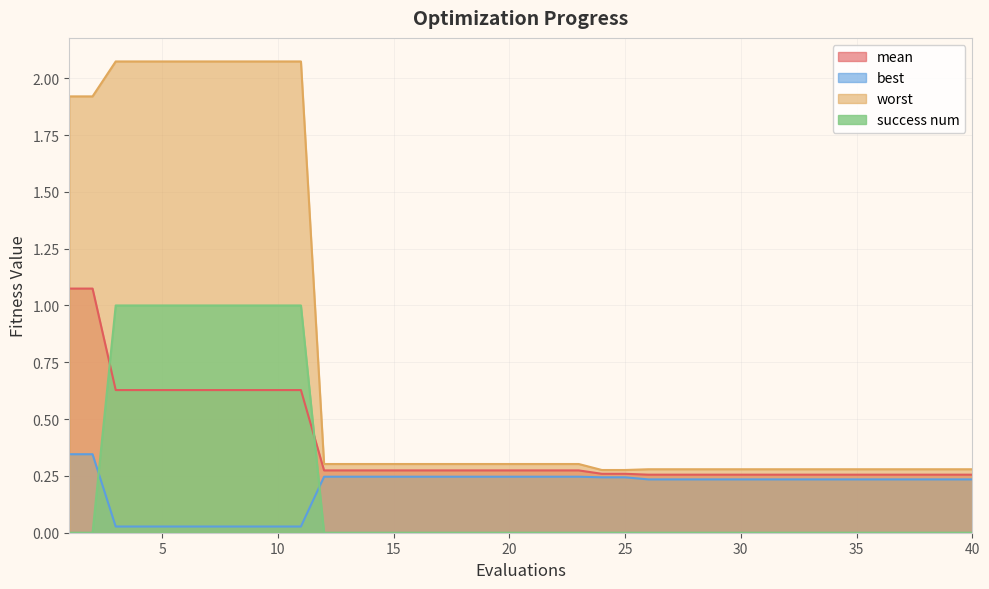

Reading left to right, list all the values displayed in this chart.

mean: 1=1.1	2=1.1	3=0.6	4=0.6	5=0.6	6=0.6	7=0.6	8=0.6	9=0.6	10=0.6	11=0.6	12=0.3	13=0.3	14=0.3	15=0.3	16=0.3	17=0.3	18=0.3	19=0.3	20=0.3	21=0.3	22=0.3	23=0.3	24=0.3	25=0.3	26=0.3	27=0.3	28=0.3	29=0.3	30=0.3	31=0.3	32=0.3	33=0.3	34=0.3	35=0.3	36=0.3	37=0.3	38=0.3	39=0.3	40=0.3
best: 1=0.3	2=0.3	3=0.0	4=0.0	5=0.0	6=0.0	7=0.0	8=0.0	9=0.0	10=0.0	11=0.0	12=0.2	13=0.2	14=0.2	15=0.2	16=0.2	17=0.2	18=0.2	19=0.2	20=0.2	21=0.2	22=0.2	23=0.2	24=0.2	25=0.2	26=0.2	27=0.2	28=0.2	29=0.2	30=0.2	31=0.2	32=0.2	33=0.2	34=0.2	35=0.2	36=0.2	37=0.2	38=0.2	39=0.2	40=0.2
worst: 1=1.9	2=1.9	3=2.1	4=2.1	5=2.1	6=2.1	7=2.1	8=2.1	9=2.1	10=2.1	11=2.1	12=0.3	13=0.3	14=0.3	15=0.3	16=0.3	17=0.3	18=0.3	19=0.3	20=0.3	21=0.3	22=0.3	23=0.3	24=0.3	25=0.3	26=0.3	27=0.3	28=0.3	29=0.3	30=0.3	31=0.3	32=0.3	33=0.3	34=0.3	35=0.3	36=0.3	37=0.3	38=0.3	39=0.3	40=0.3
success num: 1=0.0	2=0.0	3=1.0	4=1.0	5=1.0	6=1.0	7=1.0	8=1.0	9=1.0	10=1.0	11=1.0	12=0.0	13=0.0	14=0.0	15=0.0	16=0.0	17=0.0	18=0.0	19=0.0	20=0.0	21=0.0	22=0.0	23=0.0	24=0.0	25=0.0	26=0.0	27=0.0	28=0.0	29=0.0	30=0.0	31=0.0	32=0.0	33=0.0	34=0.0	35=0.0	36=0.0	37=0.0	38=0.0	39=0.0	40=0.0